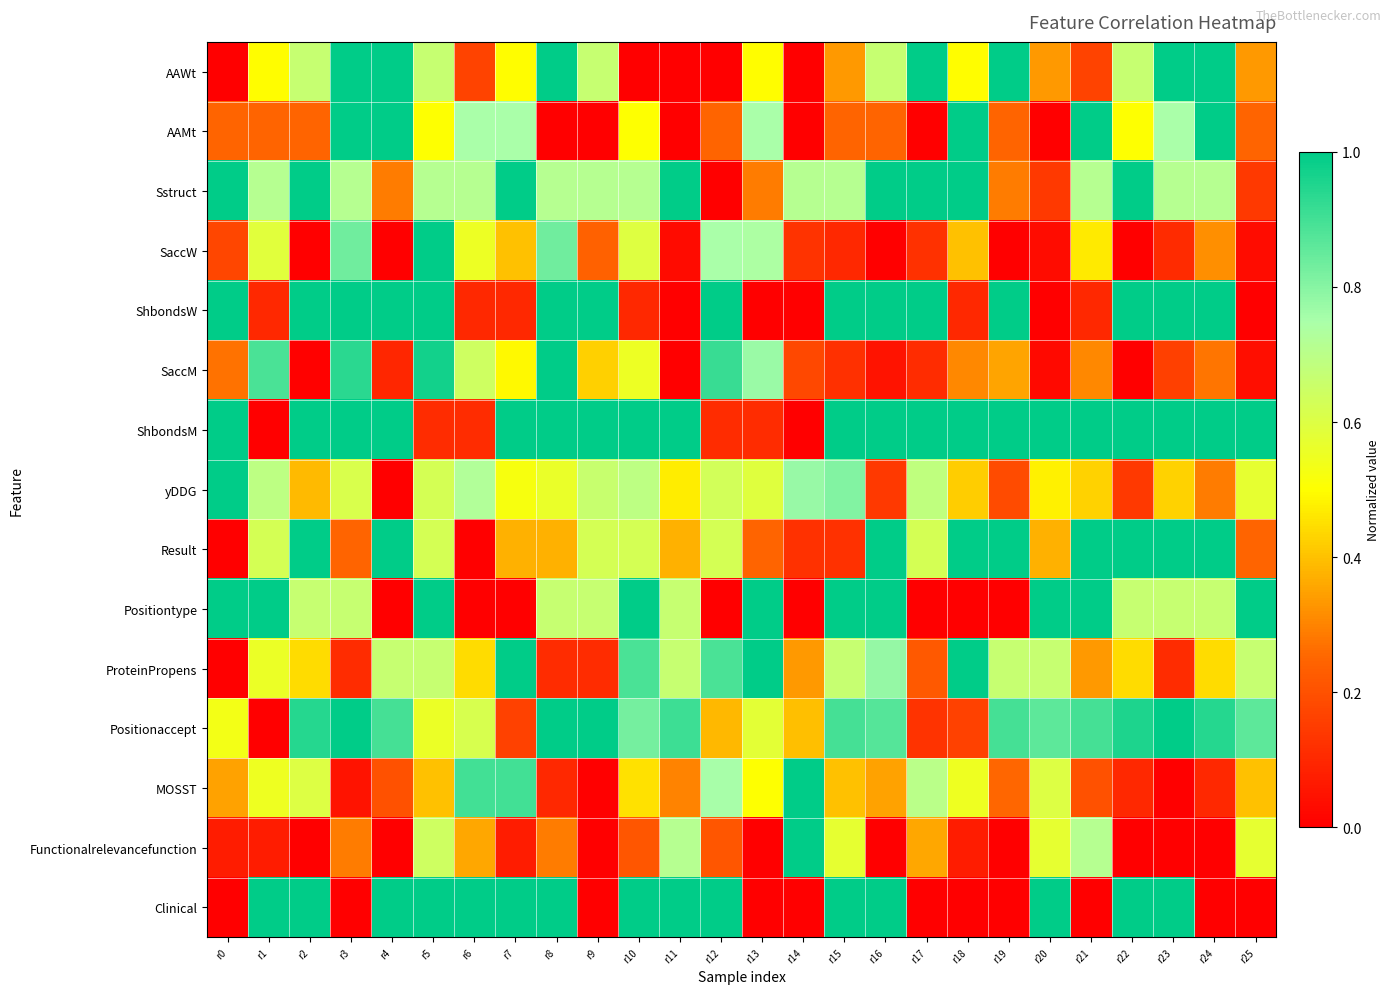

Rank the series at r22 from lowest to highest value.

SaccW, SaccM, Functionalrelevancefunction, MOSST, yDDG, ProteinPropens, AAMt, AAWt, Positiontype, Positionaccept, Sstruct, ShbondsW, ShbondsM, Result, Clinical